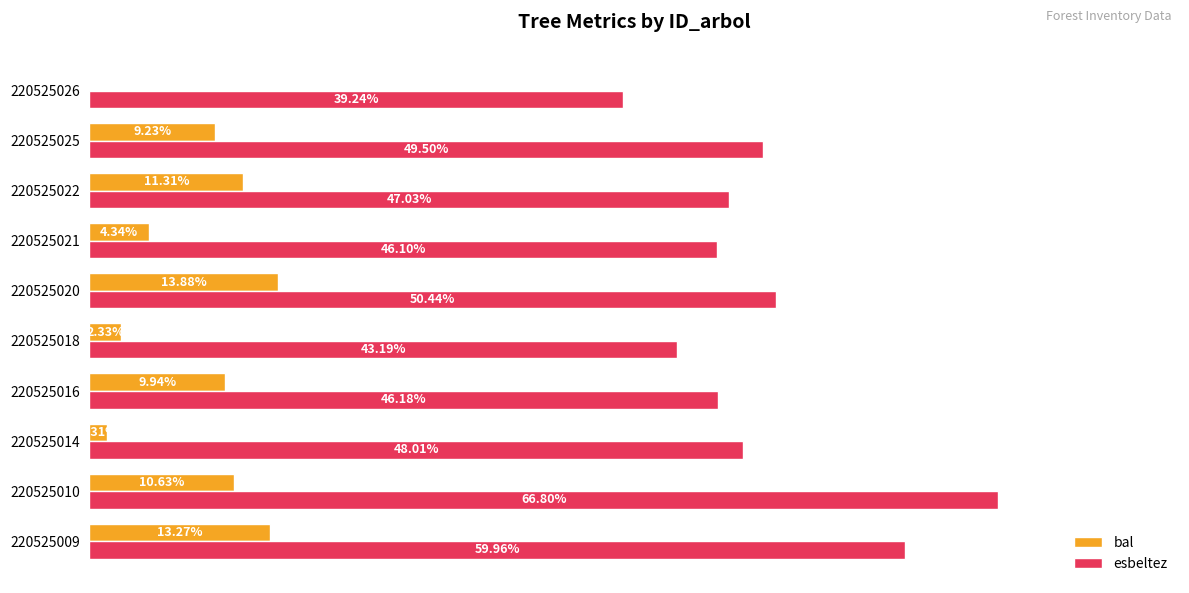

Between 220525010 and 220525026, which series saw the biggest shift?

esbeltez